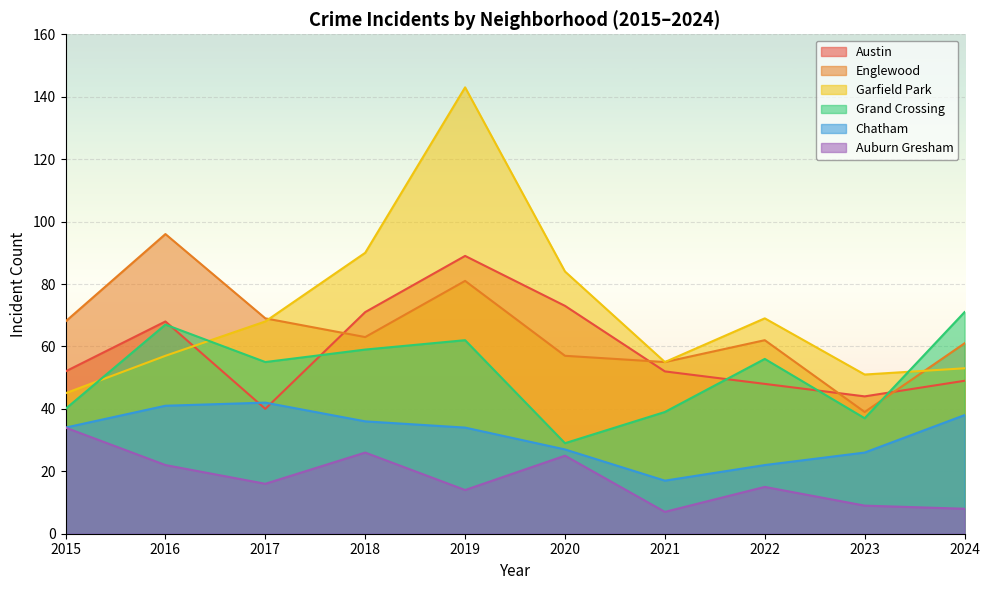

The value of Englewood at 2021 is 55. True or false?

True